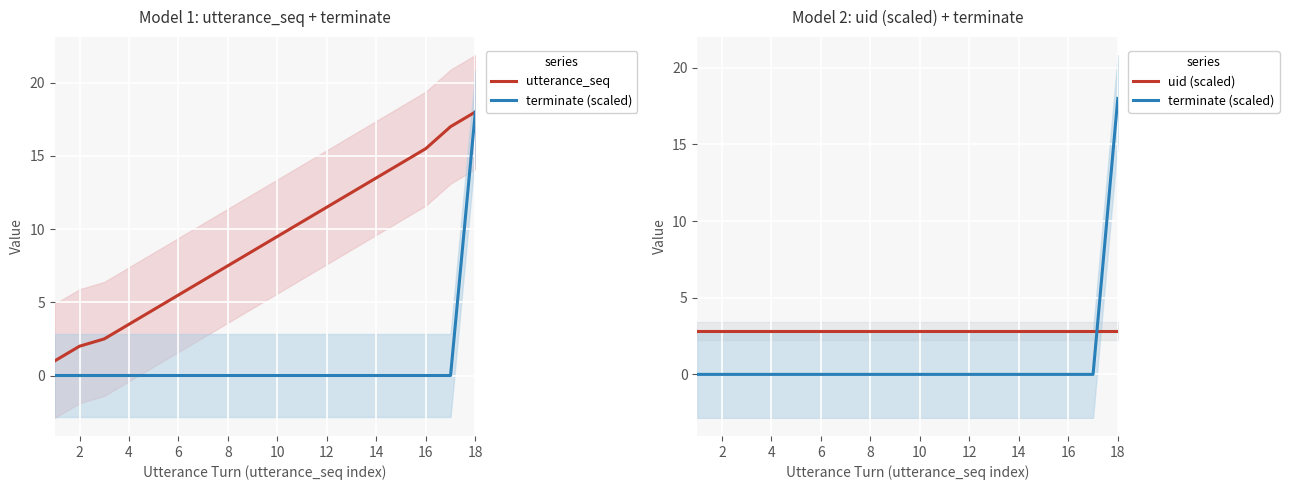

True or false: uid (scaled) and terminate (scaled) cross at least once.

True